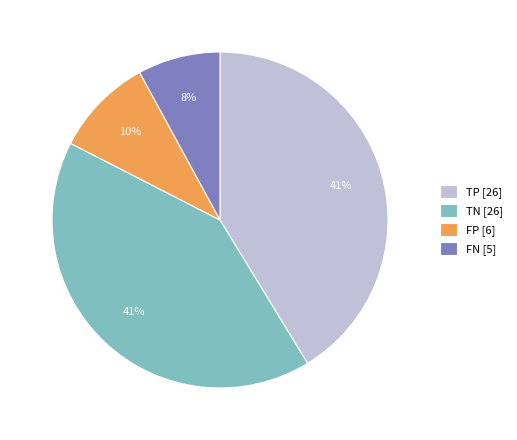

To the nearest percent, what is the difference between the largest and smallest slice percentages?

33%